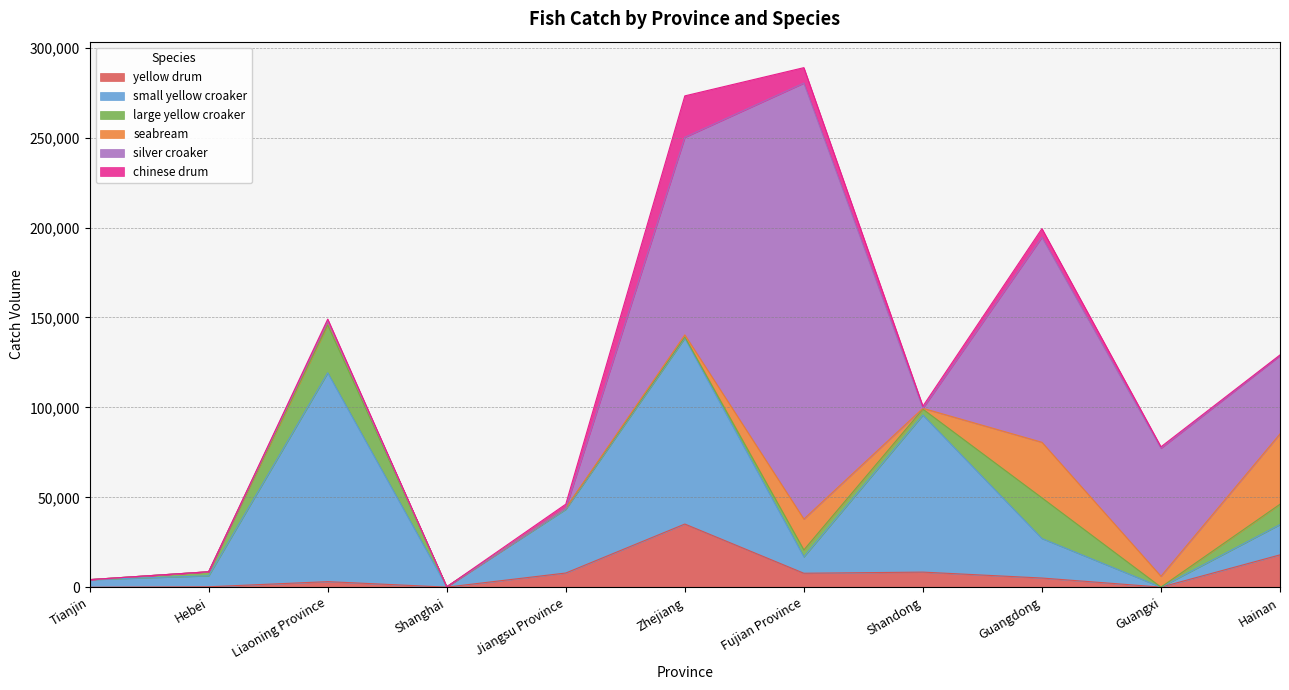

Does the chart display data point markers on the line(s)?

No